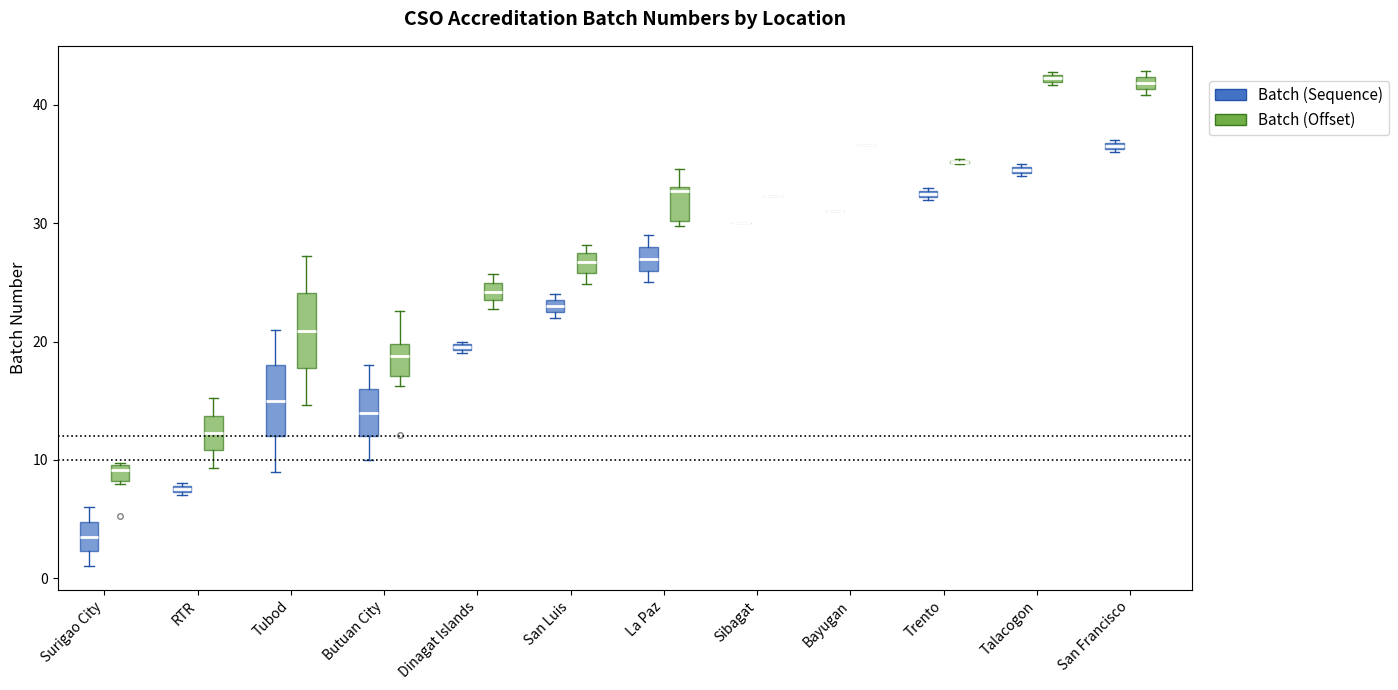

Where does the lower whisker of the box for Tubod (Batch (Sequence)) end on the y-axis? The values are not printed on the chart, so give them approximately, as read against the axis.

9